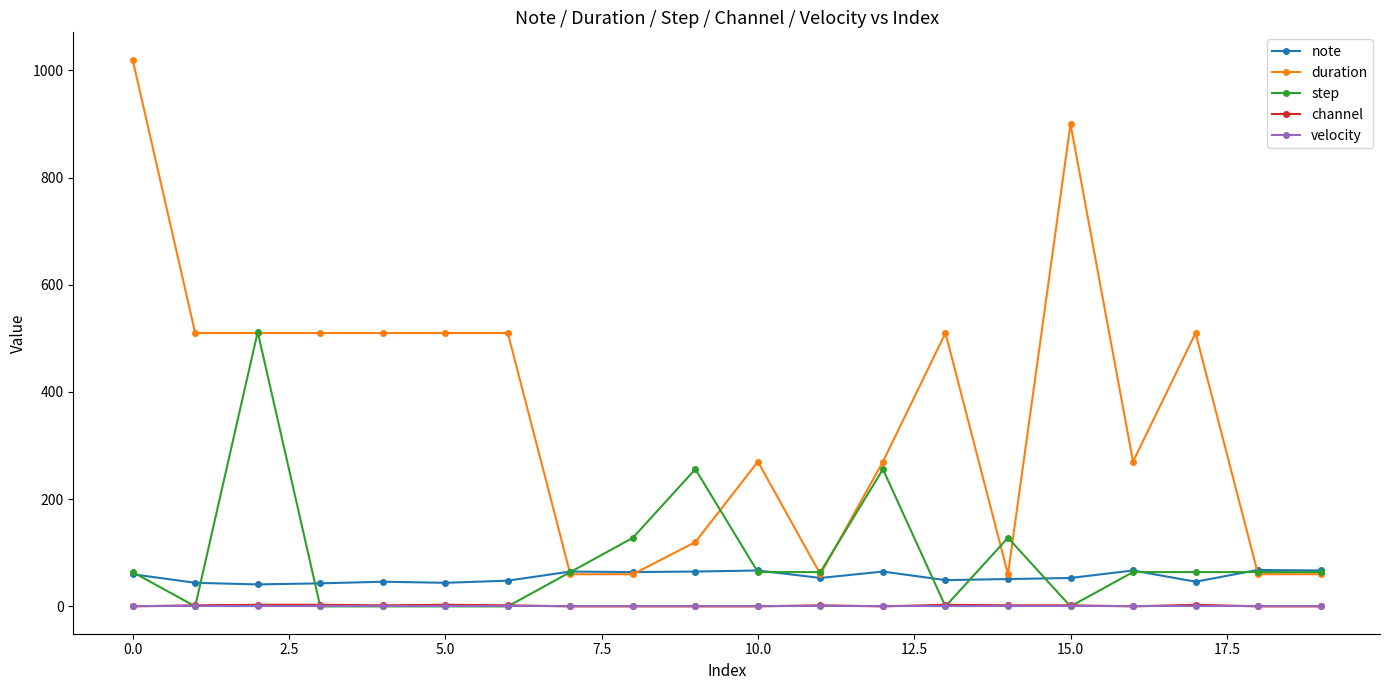

Does the chart display data point markers on the line(s)?

Yes